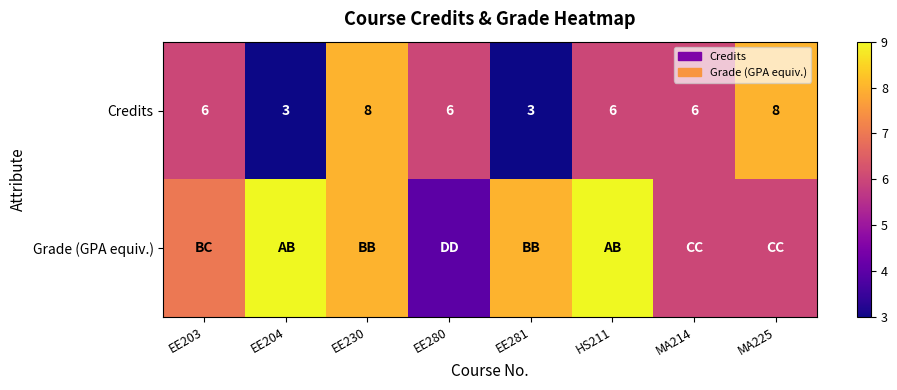

How many Credits values are between 6 and 8?

6